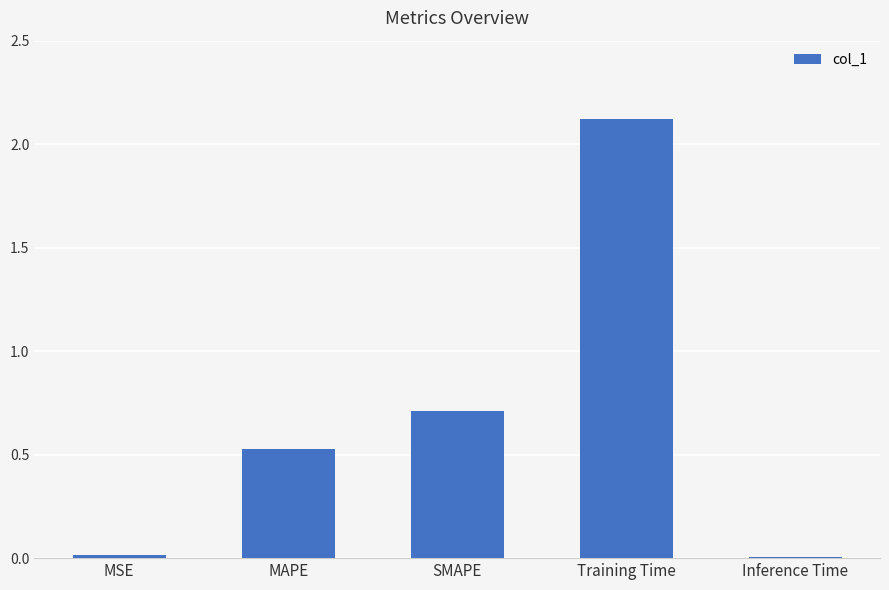

Is it true that the value at Inference Time is 0.0?

True